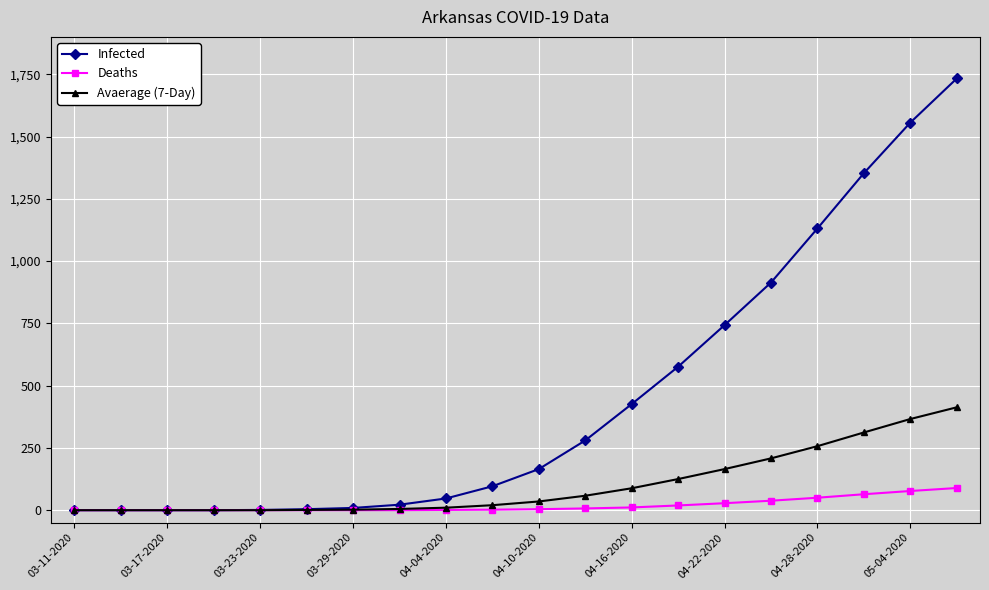

Does the chart have visible grid lines?

Yes